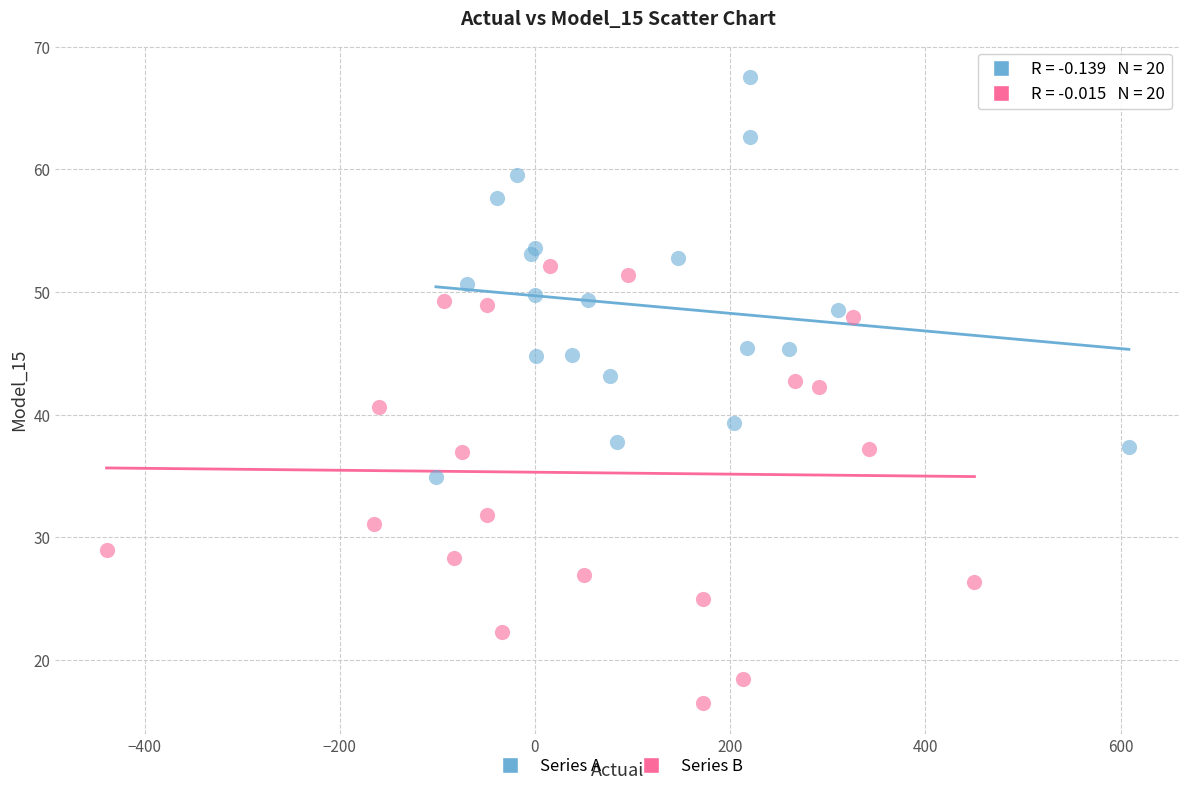

Which series contains the highest Y value?

Series A